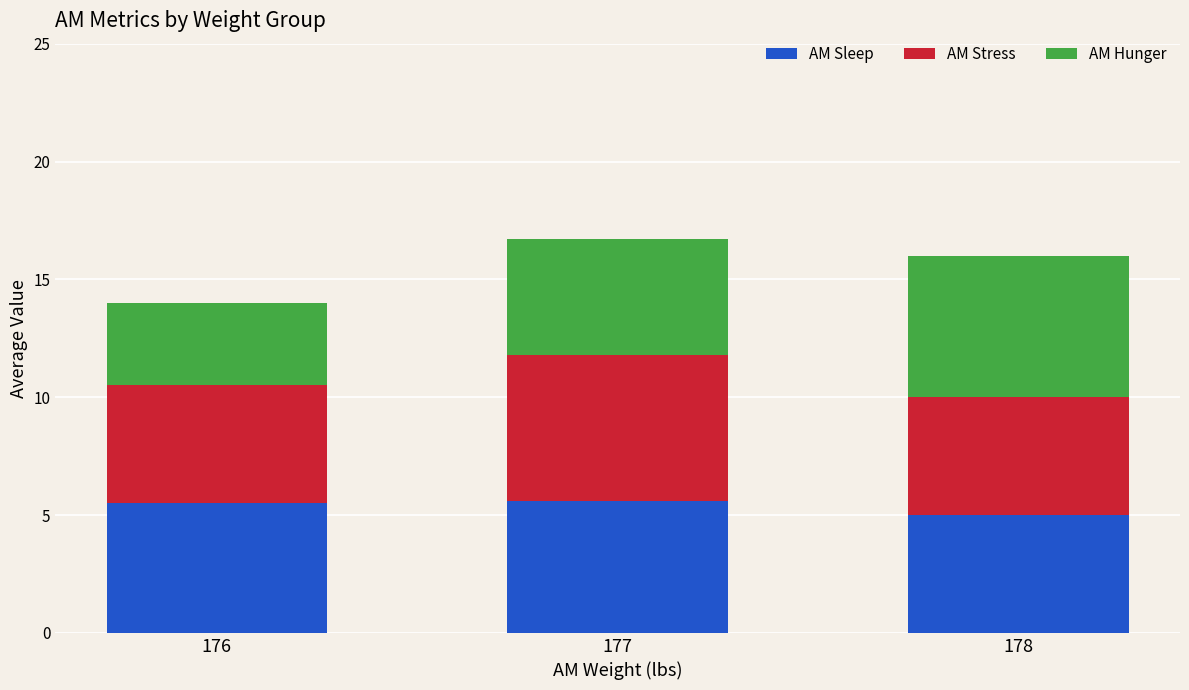

What is the sum of the AM Sleep values at 177 and 176?

11.1